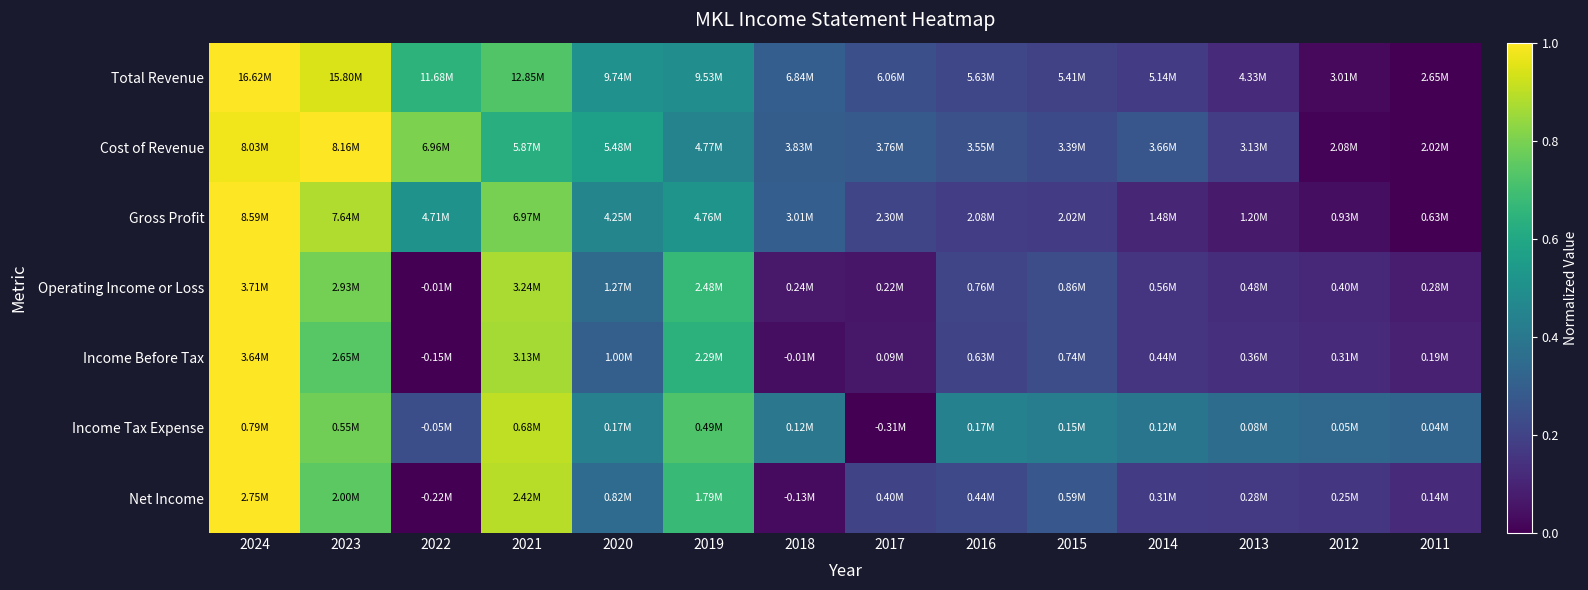

Count the number of categories in the chart.

14